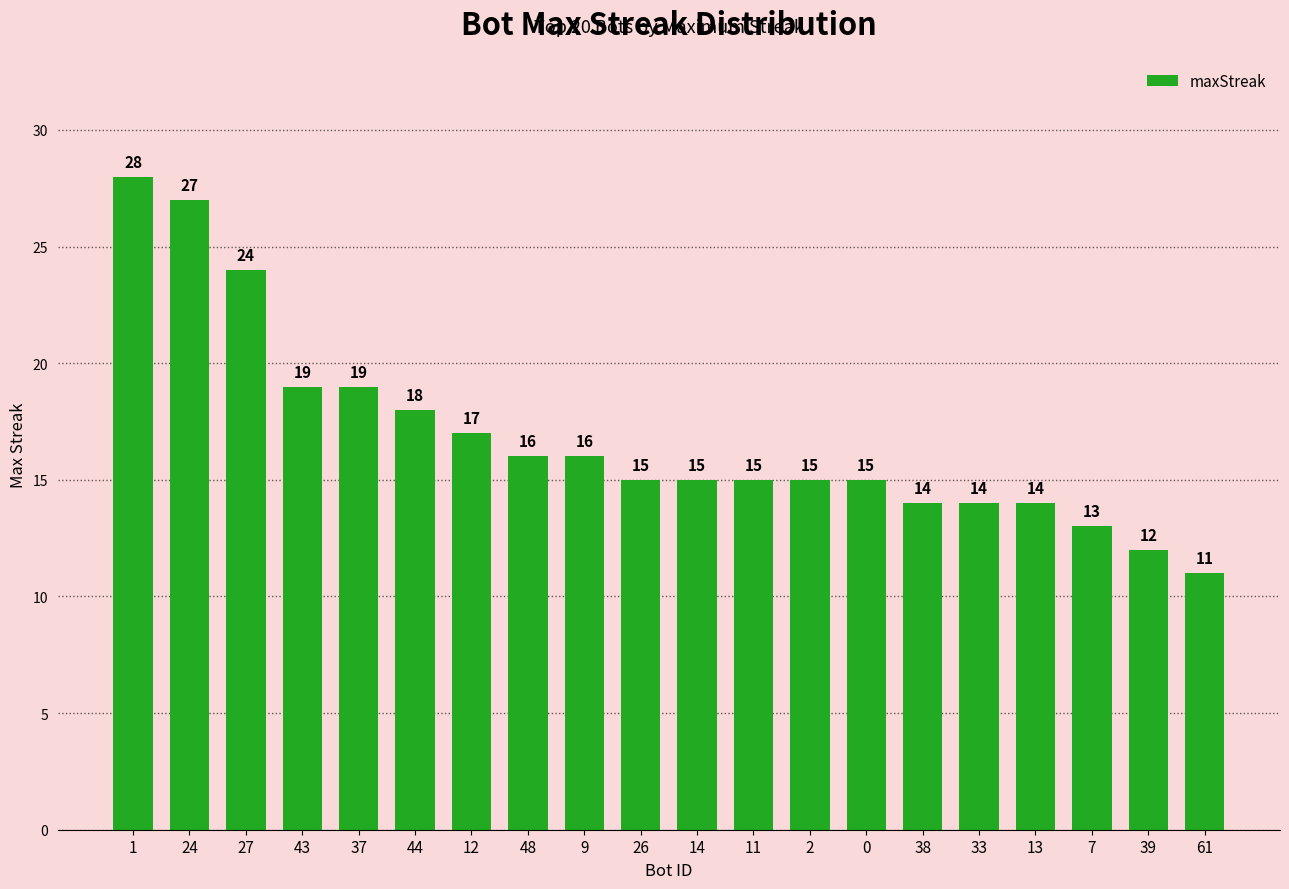

What is the value of the 3rd bar from the left?

24